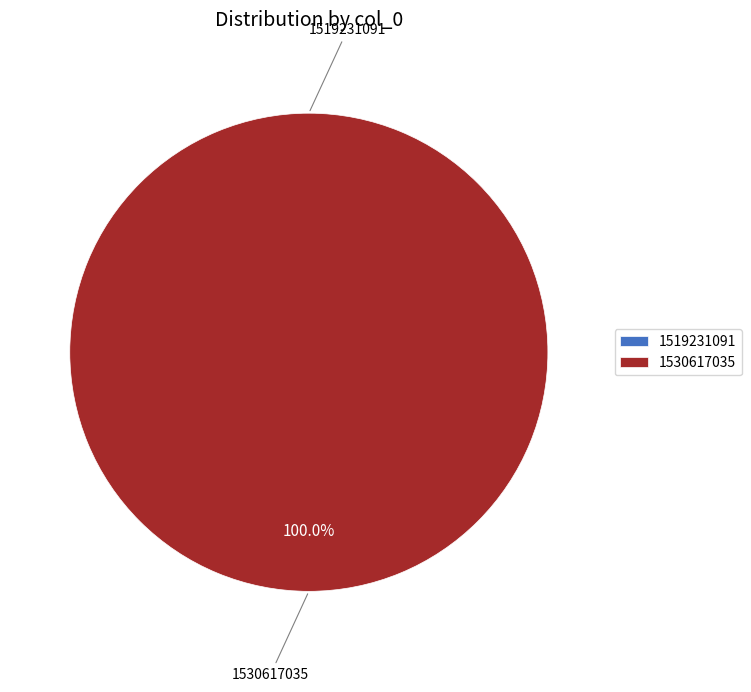

To the nearest percent, what percentage of the pie is 1530617035?

100%